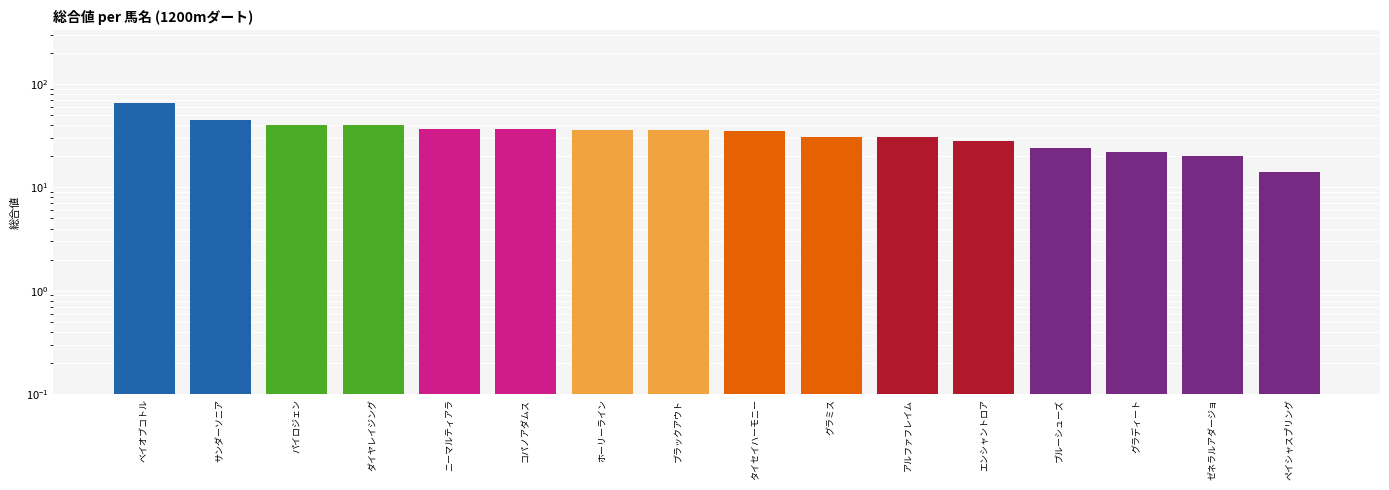

What value does the data have at ベイオブコトル, to the nearest 10?

70